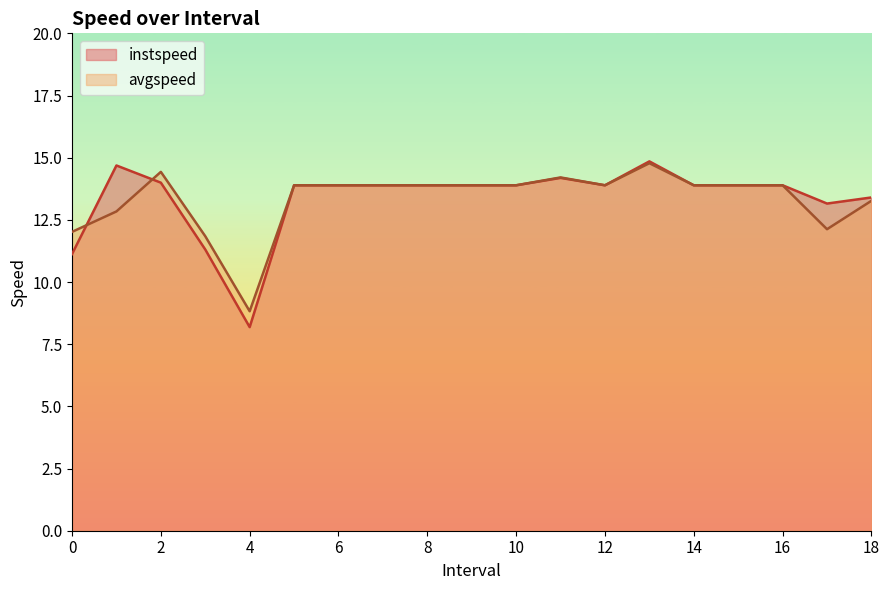

What position from the left is 9.0?

10